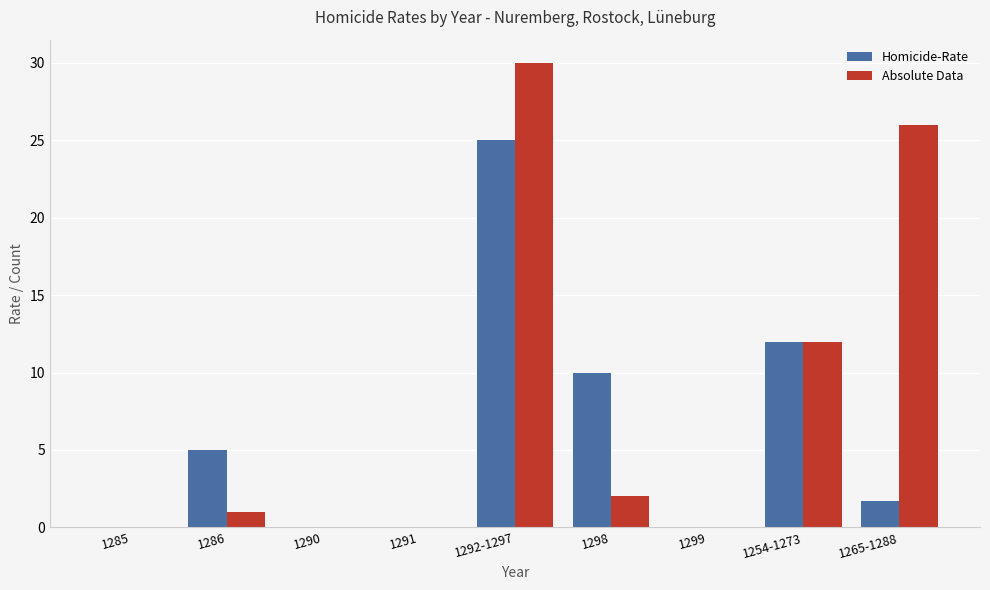

How many values in the Homicide-Rate series exceed 1?

5